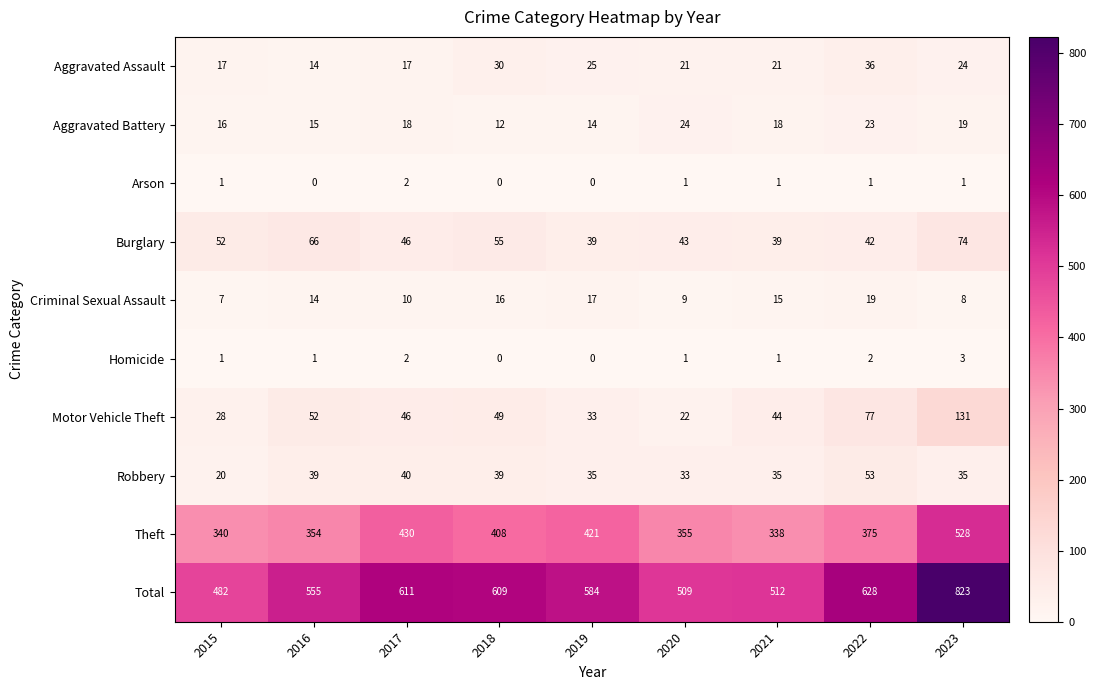

What is the greatest value displayed?

823